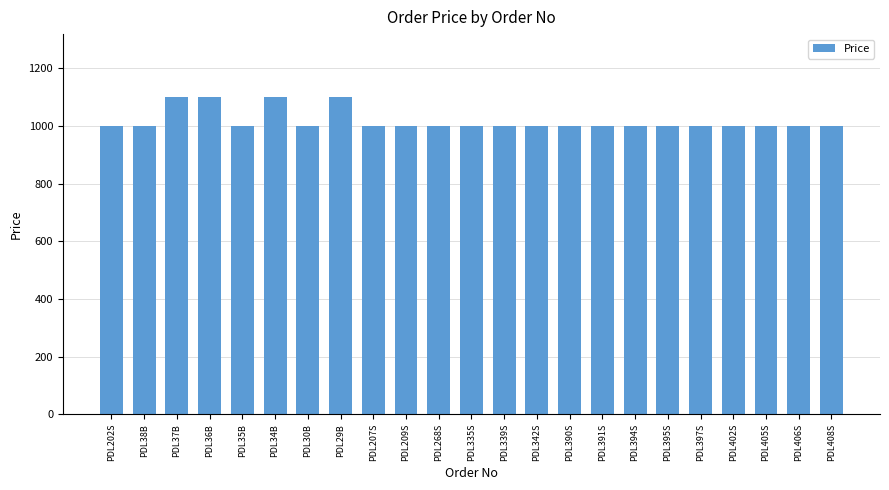

The value at PDL37B is 1099. True or false?

True